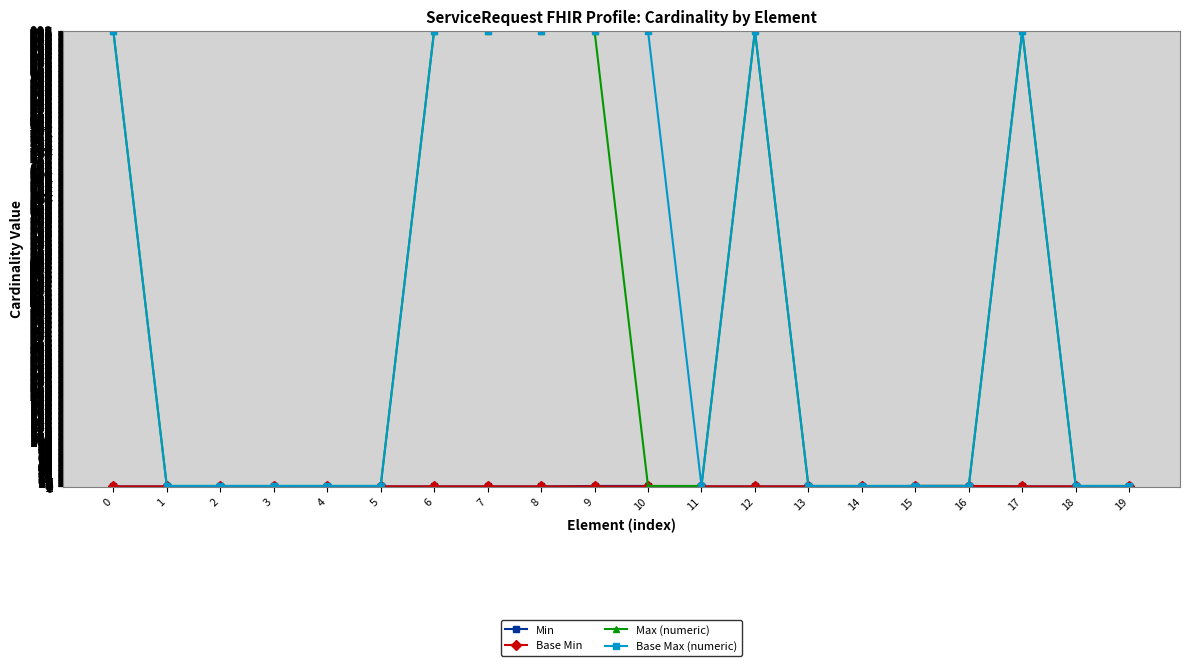

What is the maximum value shown in the chart?

999